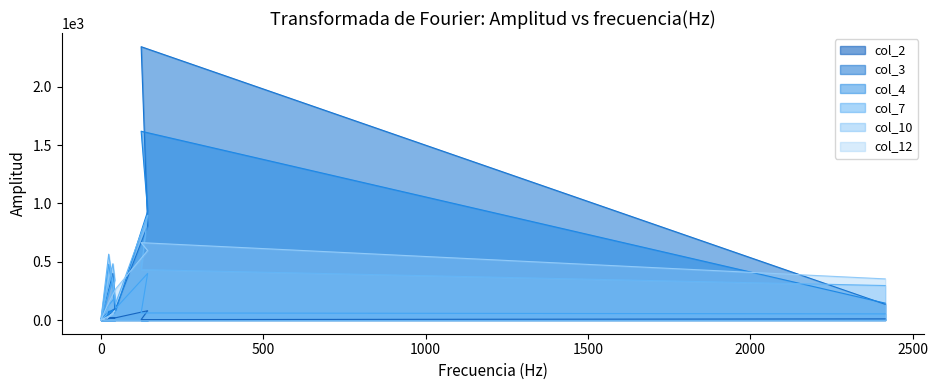

What is the difference between the second highest and minimum values in the col_3 series?

810